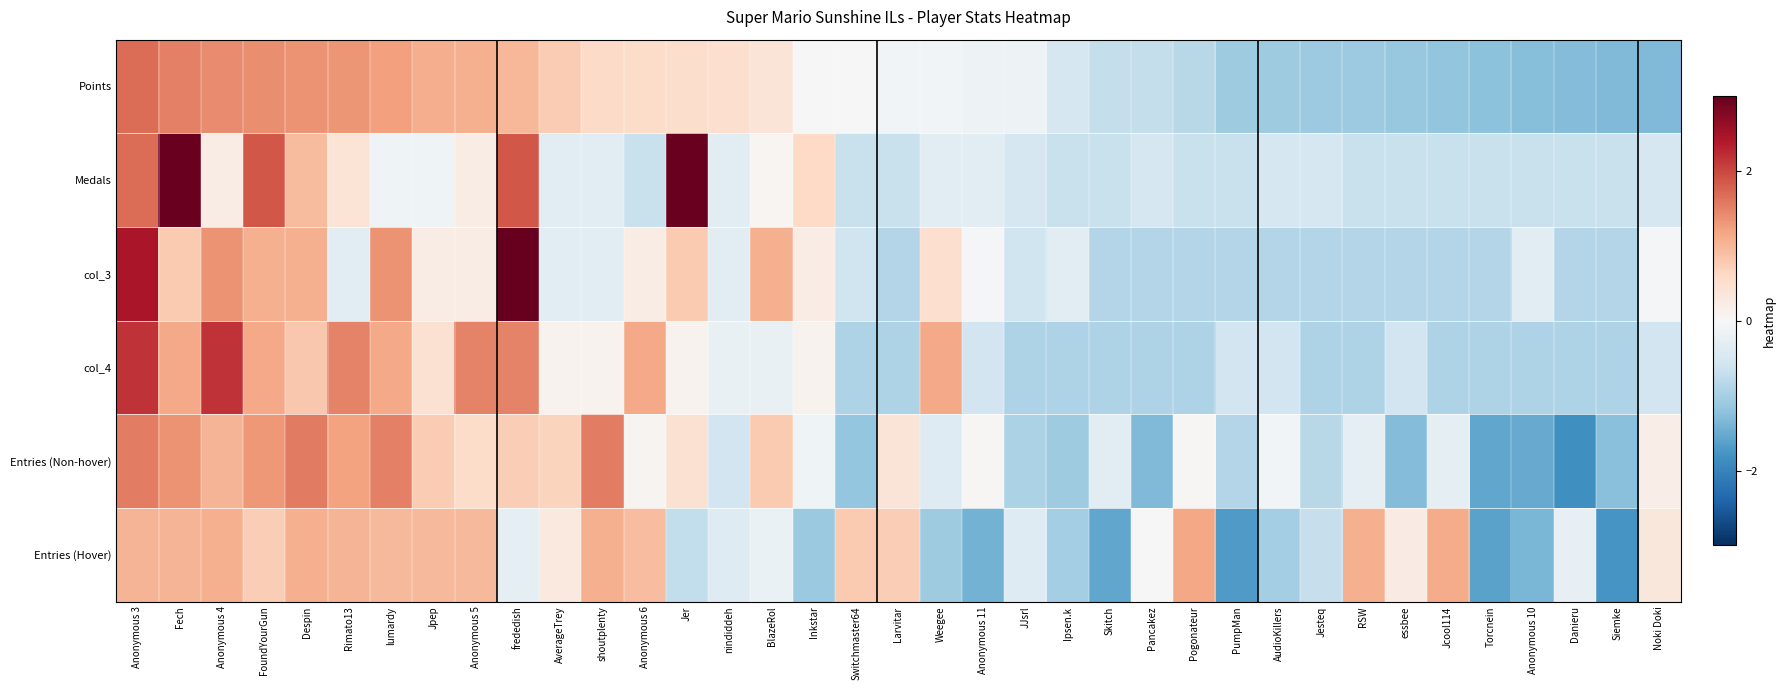

Reading left to right, what are all the values shown in this chart?

Points: Anonymous 3=1.7	Fech=1.5	Anonymous 4=1.4	FoundYourGun=1.4	Despin=1.4	Rimato13=1.3	lumardy=1.2	Jpep=1.1	Anonymous 5=1.1	frededish=1.0	AverageTrey=0.8	shoutplenty=0.6	Anonymous 6=0.5	Jer=0.5	nindiddeh=0.5	BlazeRol=0.4	Inkstar=0.0	Switchmaster64=-0.0	Larvitar=-0.1	Weegee=-0.1	Anonymous 11=-0.1	JJsrl=-0.2	Ipsen.k=-0.5	Skitch=-0.7	Pancakez=-0.7	Pogonateur=-0.8	PumpMan=-1.1	AudioKillers=-1.1	Jesteq=-1.1	RSW=-1.1	essbee=-1.1	Jcool114=-1.2	Torcnein=-1.2	Anonymous 10=-1.3	Danieru=-1.3	Siemke=-1.3	Noki Doki=-1.3
Medals: Anonymous 3=1.7	Fech=3.0	Anonymous 4=0.2	FoundYourGun=1.9	Despin=1.0	Rimato13=0.4	lumardy=-0.1	Jpep=-0.1	Anonymous 5=0.2	frededish=1.9	AverageTrey=-0.3	shoutplenty=-0.3	Anonymous 6=-0.7	Jer=3.0	nindiddeh=-0.3	BlazeRol=0.0	Inkstar=0.6	Switchmaster64=-0.7	Larvitar=-0.7	Weegee=-0.3	Anonymous 11=-0.3	JJsrl=-0.5	Ipsen.k=-0.7	Skitch=-0.7	Pancakez=-0.5	Pogonateur=-0.7	PumpMan=-0.7	AudioKillers=-0.5	Jesteq=-0.5	RSW=-0.7	essbee=-0.7	Jcool114=-0.7	Torcnein=-0.7	Anonymous 10=-0.7	Danieru=-0.7	Siemke=-0.7	Noki Doki=-0.5
col_3: Anonymous 3=2.5	Fech=0.8	Anonymous 4=1.3	FoundYourGun=1.1	Despin=1.1	Rimato13=-0.3	lumardy=1.3	Jpep=0.2	Anonymous 5=0.2	frededish=3.3	AverageTrey=-0.3	shoutplenty=-0.3	Anonymous 6=0.2	Jer=0.8	nindiddeh=-0.3	BlazeRol=1.1	Inkstar=0.2	Switchmaster64=-0.6	Larvitar=-0.9	Weegee=0.5	Anonymous 11=-0.0	JJsrl=-0.6	Ipsen.k=-0.3	Skitch=-0.9	Pancakez=-0.9	Pogonateur=-0.9	PumpMan=-0.9	AudioKillers=-0.9	Jesteq=-0.9	RSW=-0.9	essbee=-0.9	Jcool114=-0.9	Torcnein=-0.9	Anonymous 10=-0.3	Danieru=-0.9	Siemke=-0.9	Noki Doki=-0.0
col_4: Anonymous 3=2.2	Fech=1.1	Anonymous 4=2.2	FoundYourGun=1.1	Despin=0.8	Rimato13=1.5	lumardy=1.1	Jpep=0.5	Anonymous 5=1.5	frededish=1.5	AverageTrey=0.1	shoutplenty=0.1	Anonymous 6=1.1	Jer=0.1	nindiddeh=-0.2	BlazeRol=-0.2	Inkstar=0.1	Switchmaster64=-0.9	Larvitar=-0.9	Weegee=1.1	Anonymous 11=-0.6	JJsrl=-0.9	Ipsen.k=-0.9	Skitch=-0.9	Pancakez=-0.9	Pogonateur=-0.9	PumpMan=-0.6	AudioKillers=-0.6	Jesteq=-0.9	RSW=-0.9	essbee=-0.6	Jcool114=-0.9	Torcnein=-0.9	Anonymous 10=-0.9	Danieru=-0.9	Siemke=-0.9	Noki Doki=-0.6
Entries (Non-hover): Anonymous 3=1.5	Fech=1.4	Anonymous 4=1.0	FoundYourGun=1.3	Despin=1.6	Rimato13=1.2	lumardy=1.5	Jpep=0.8	Anonymous 5=0.6	frededish=0.7	AverageTrey=0.7	shoutplenty=1.5	Anonymous 6=0.1	Jer=0.5	nindiddeh=-0.6	BlazeRol=0.8	Inkstar=-0.1	Switchmaster64=-1.2	Larvitar=0.4	Weegee=-0.4	Anonymous 11=0.0	JJsrl=-0.9	Ipsen.k=-1.1	Skitch=-0.3	Pancakez=-1.3	Pogonateur=0.0	PumpMan=-0.9	AudioKillers=-0.1	Jesteq=-0.8	RSW=-0.3	essbee=-1.3	Jcool114=-0.3	Torcnein=-1.6	Anonymous 10=-1.5	Danieru=-1.8	Siemke=-1.2	Noki Doki=0.2
Entries (Hover): Anonymous 3=1.0	Fech=1.0	Anonymous 4=1.1	FoundYourGun=0.7	Despin=1.1	Rimato13=1.0	lumardy=1.0	Jpep=1.0	Anonymous 5=1.0	frededish=-0.3	AverageTrey=0.3	shoutplenty=1.1	Anonymous 6=0.9	Jer=-0.7	nindiddeh=-0.4	BlazeRol=-0.2	Inkstar=-1.1	Switchmaster64=0.8	Larvitar=0.7	Weegee=-1.1	Anonymous 11=-1.4	JJsrl=-0.4	Ipsen.k=-1.0	Skitch=-1.6	Pancakez=-0.0	Pogonateur=1.2	PumpMan=-1.7	AudioKillers=-1.0	Jesteq=-0.7	RSW=1.1	essbee=0.2	Jcool114=1.1	Torcnein=-1.6	Anonymous 10=-1.4	Danieru=-0.2	Siemke=-1.8	Noki Doki=0.3